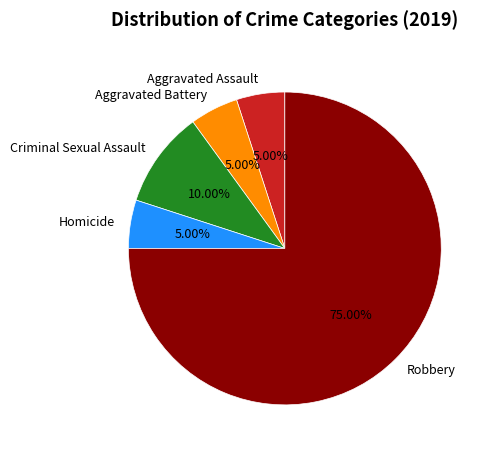

Which has a higher value, Aggravated Battery or Criminal Sexual Assault?

Criminal Sexual Assault